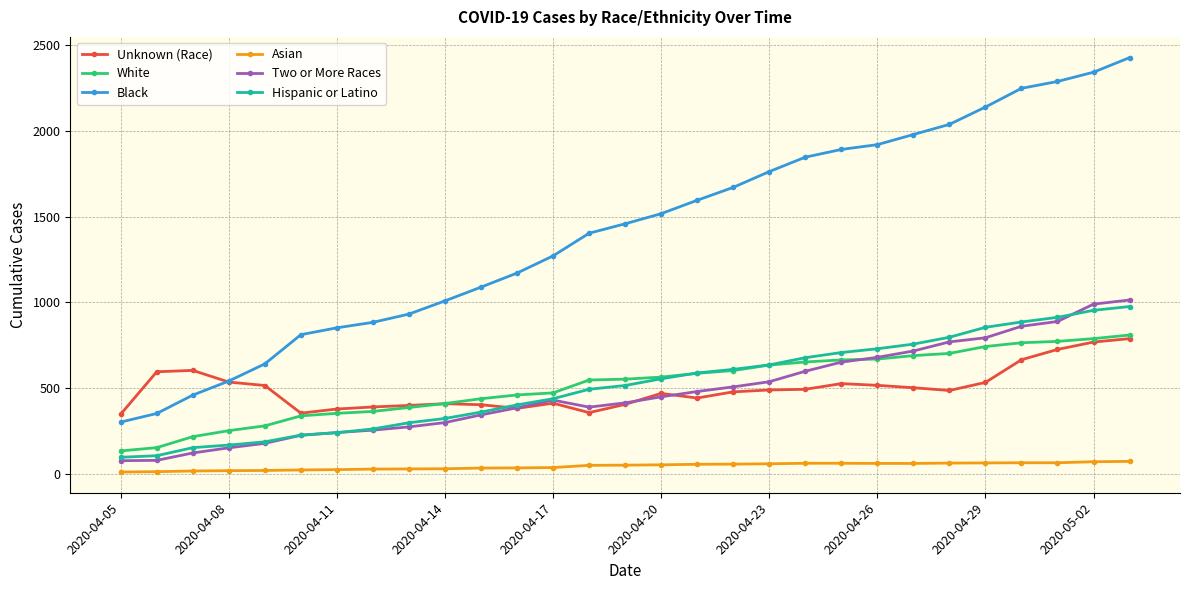

What is the average value of the Unknown (Race) series?

496